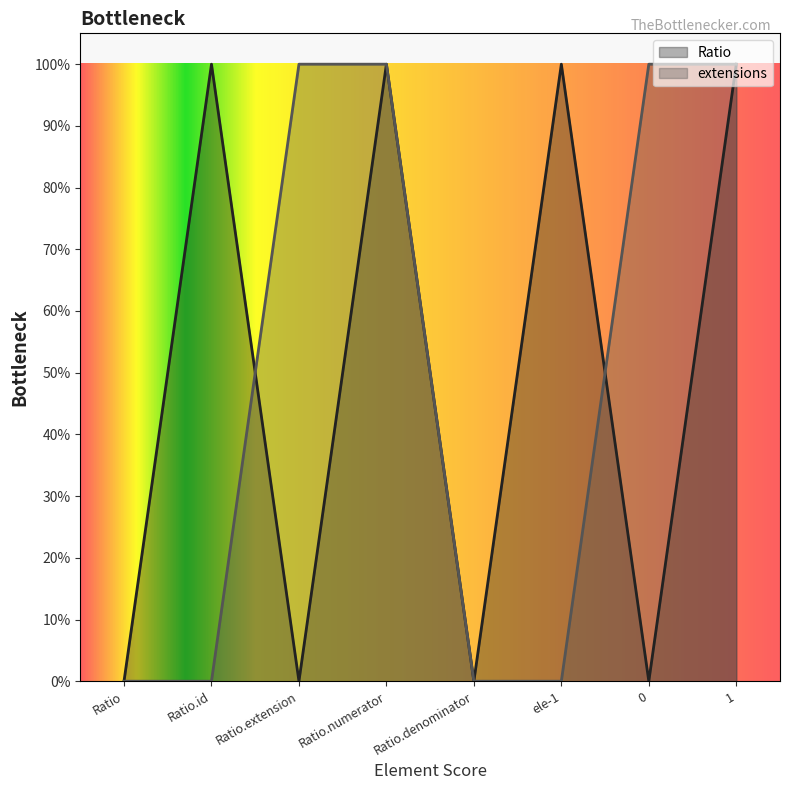

The value of extensions at Ratio.numerator is 1. True or false?

True